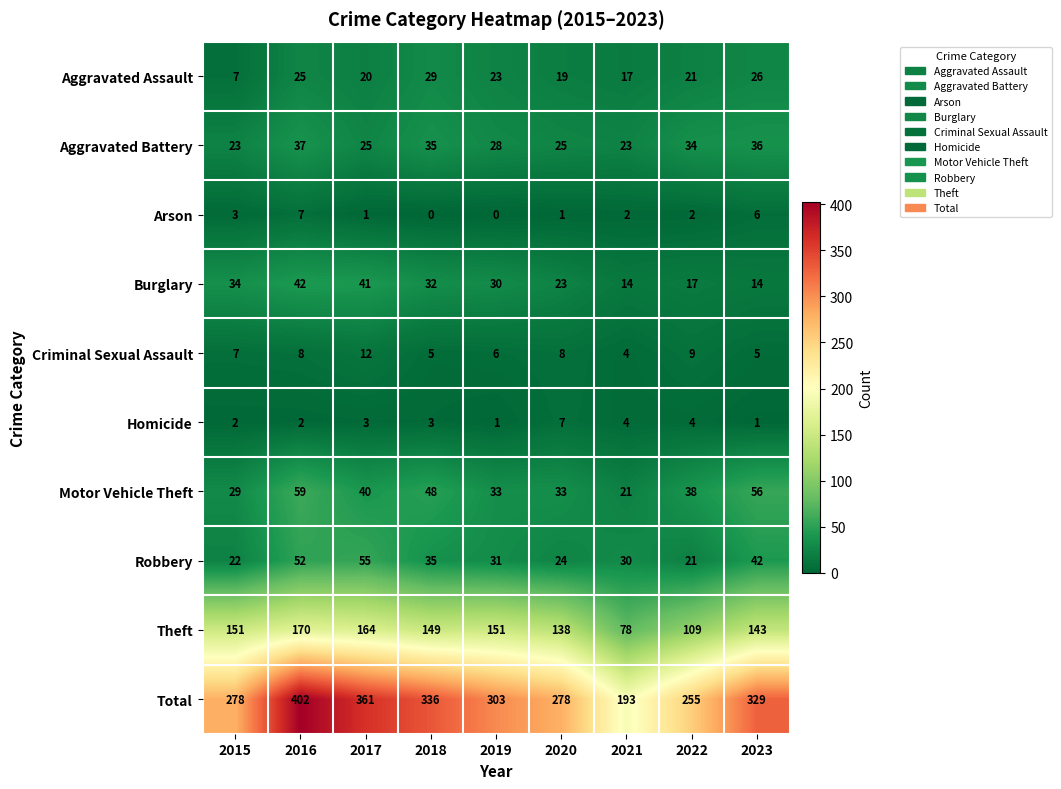

What is the difference between the highest and lowest values at 2015?

276